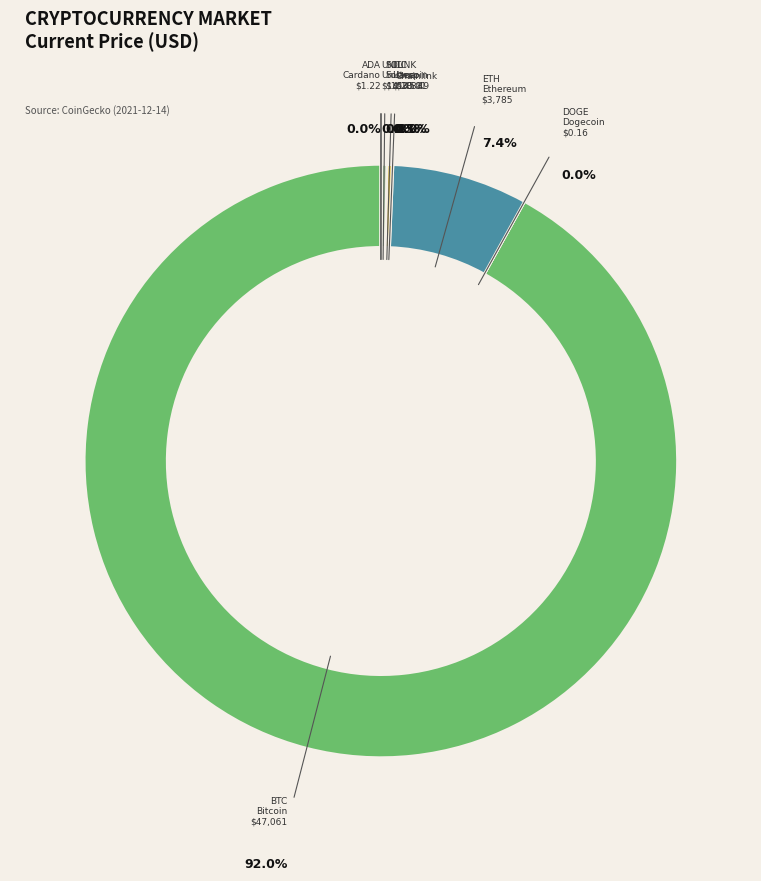

Which slice is the smallest?

doge